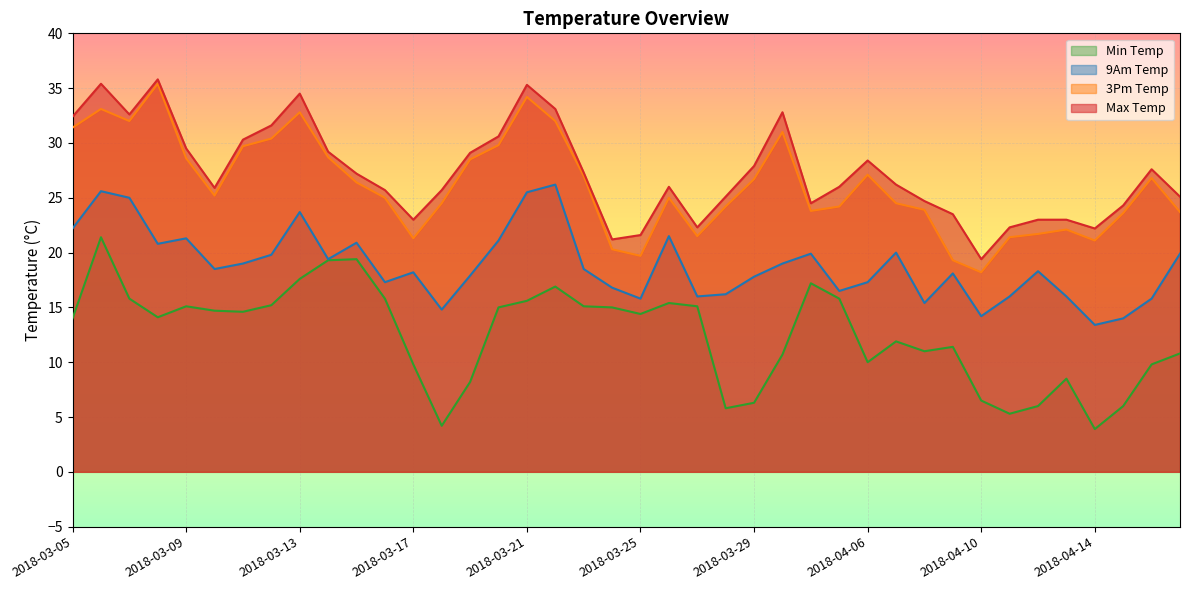

How many values in the 9am_temp series exceed 18?

23